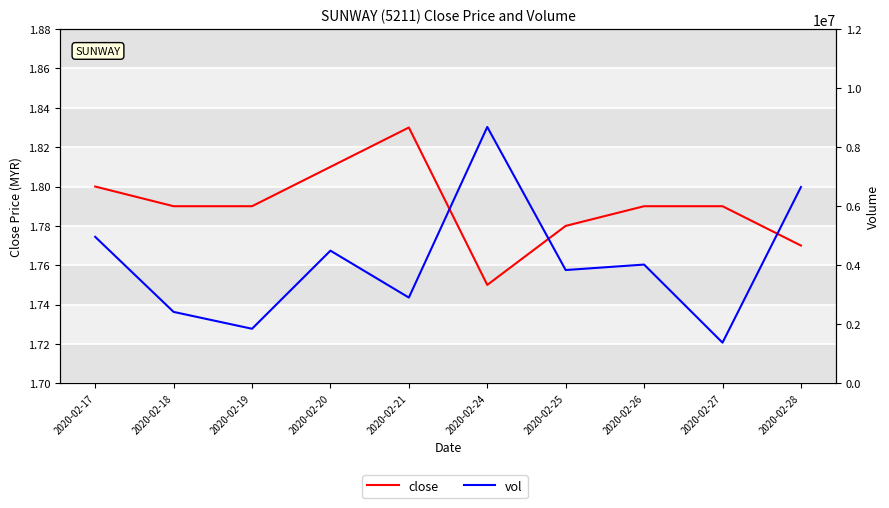

What is the total value across all series at 2020-02-18?

2418501.8